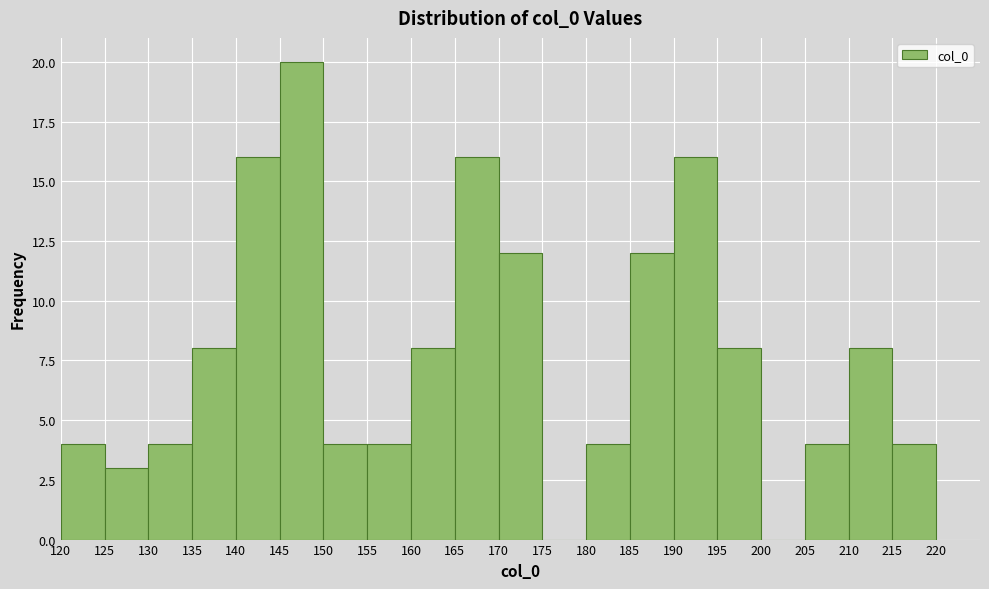

Reading left to right, transcribe this chart: for each bar, give the range it covers on the x-axis and its height. The values are not printed on the chart, so give them approximately, as read against the axis.

120 to 125: 4
125 to 130: 3
130 to 135: 4
135 to 140: 8
140 to 145: 16
145 to 150: 20
150 to 155: 4
155 to 160: 4
160 to 165: 8
165 to 170: 16
170 to 175: 12
175 to 180: 0
180 to 185: 4
185 to 190: 12
190 to 195: 16
195 to 200: 8
200 to 205: 0
205 to 210: 4
210 to 215: 8
215 to 220: 4